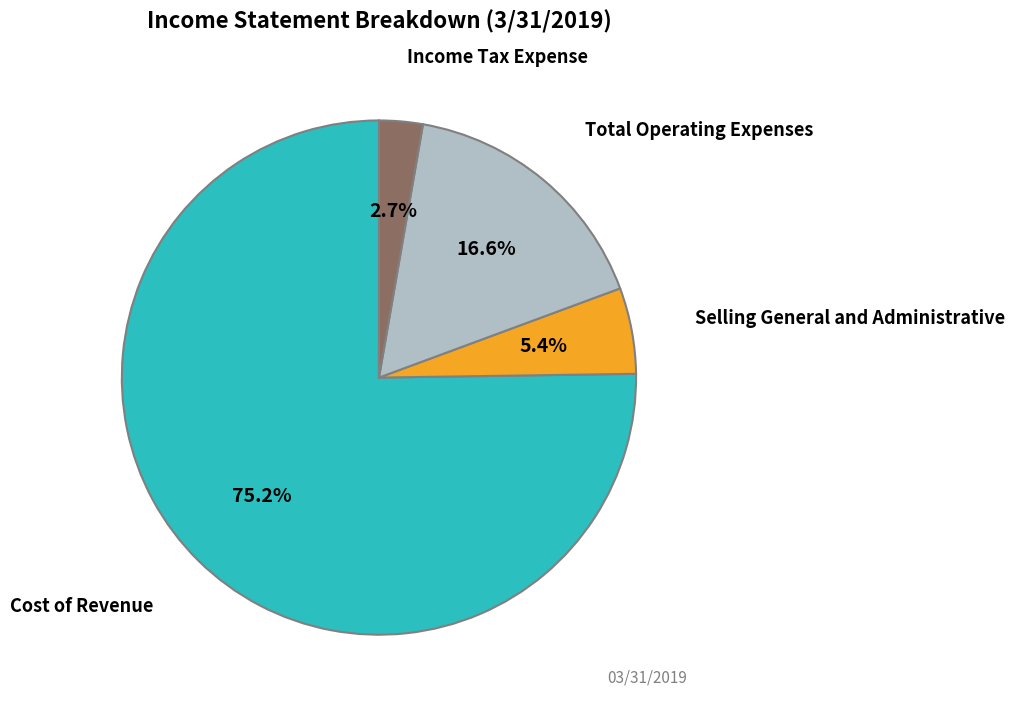

Does any single category account for the majority?

Yes